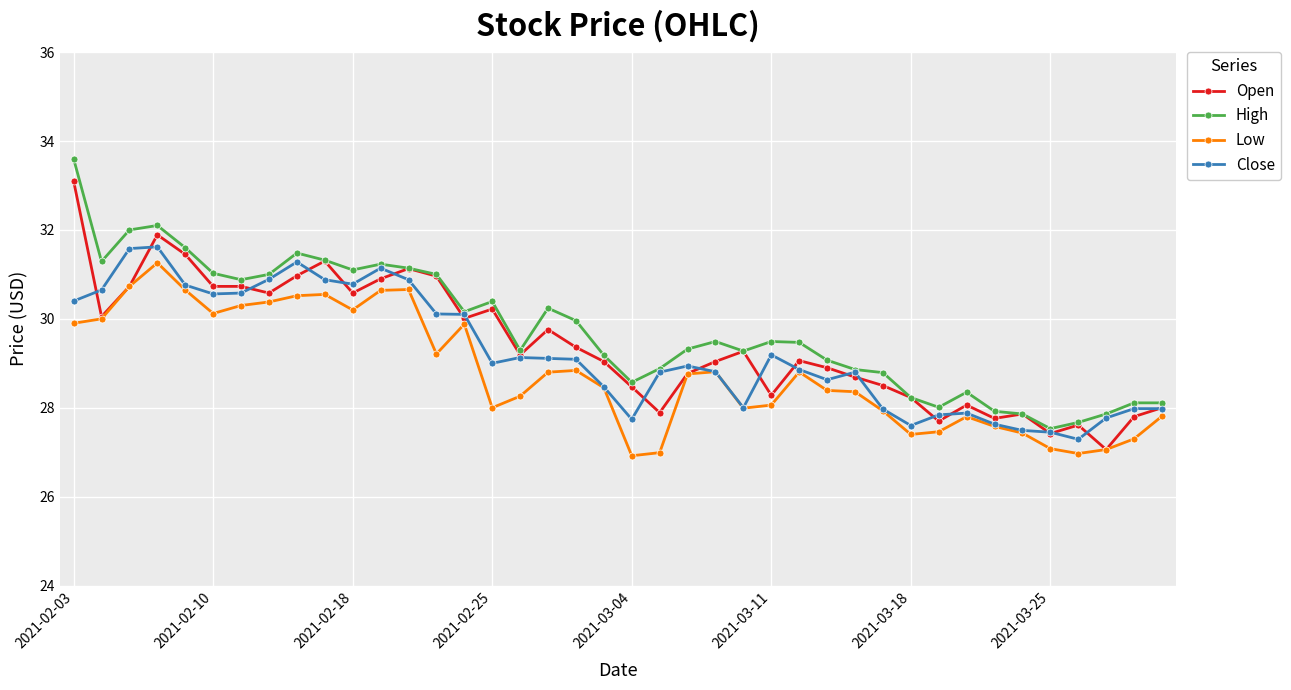

What is the sum of all Open values?

1177.0